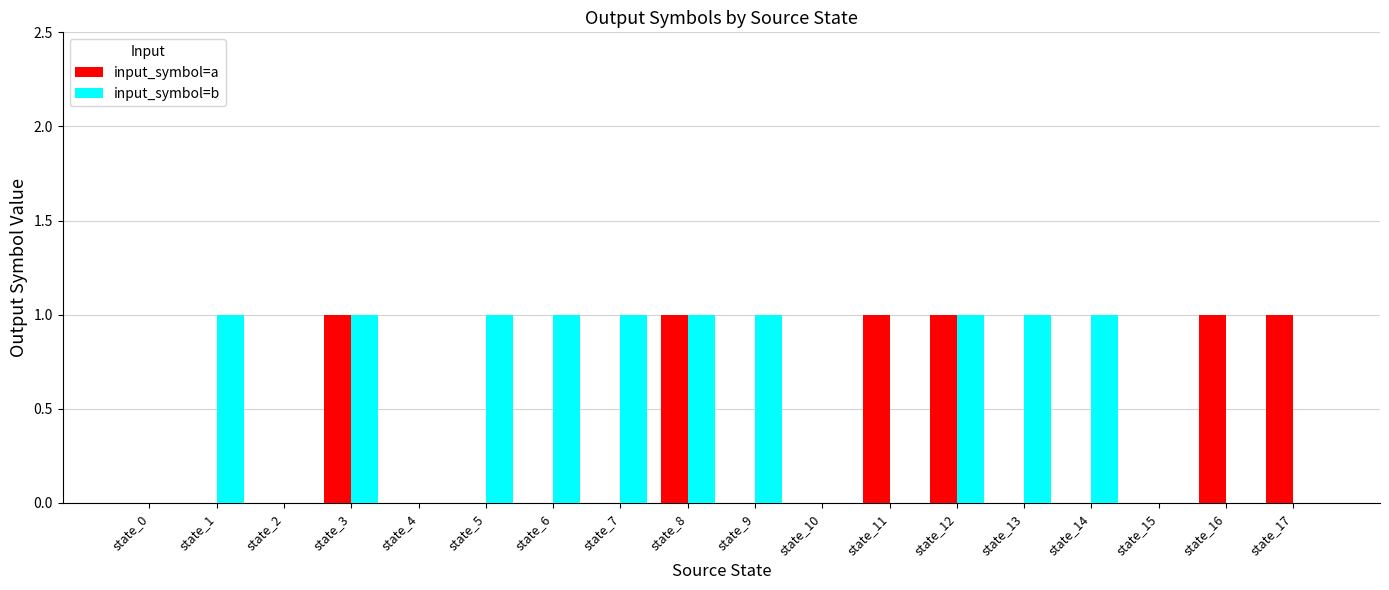

Between state_9 and state_10, which series saw the biggest shift?

input_symbol=b